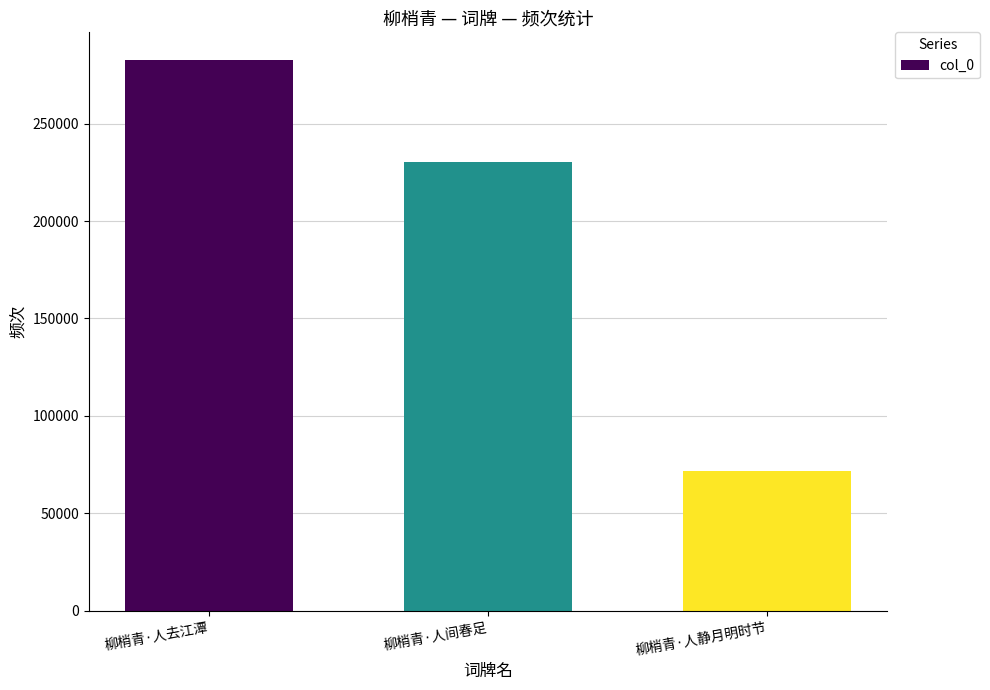

The chart shows a value of 282656 at 柳梢青·人去江潭. True or false?

True